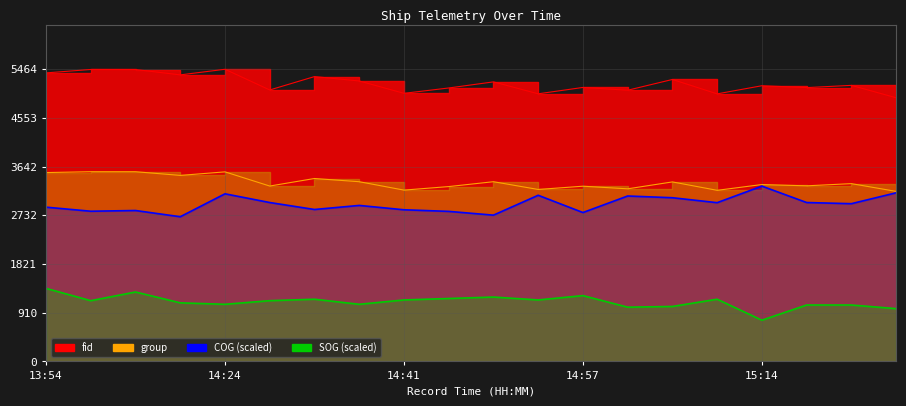

In COG (scaled), how many points are lower than both neighbors (excluding endpoints)?

7